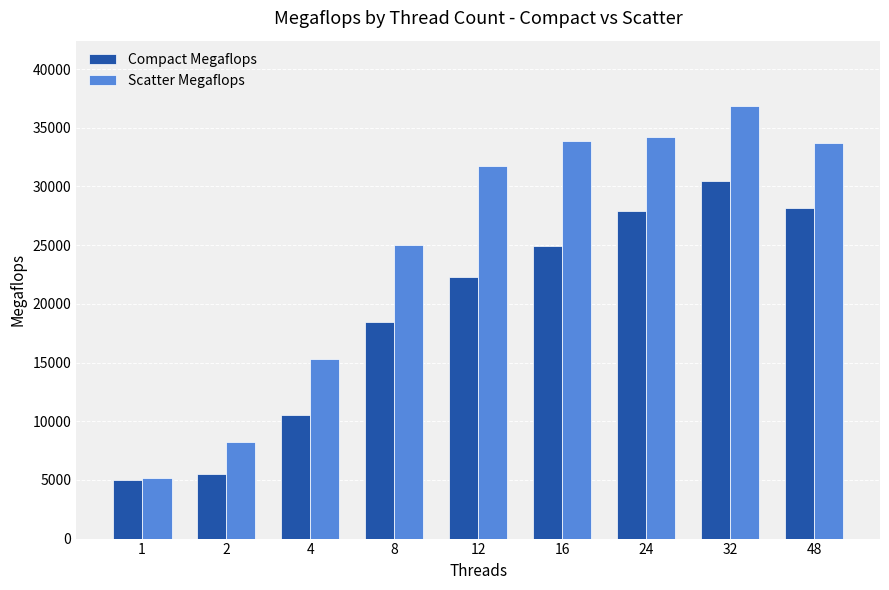

At how many categories does at least one series exceed 8506?

7